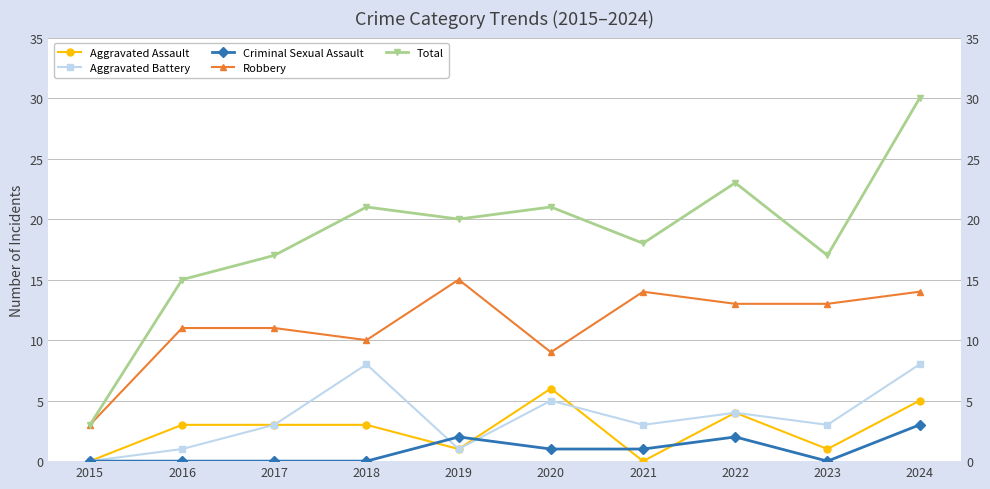

Reading left to right, transcribe all the data shown in this chart.

Aggravated Assault: 0	3	3	3	1	6	0	4	1	5
Aggravated Battery: 0	1	3	8	1	5	3	4	3	8
Criminal Sexual Assault: 0	0	0	0	2	1	1	2	0	3
Robbery: 3	11	11	10	15	9	14	13	13	14
Total: 3	15	17	21	20	21	18	23	17	30